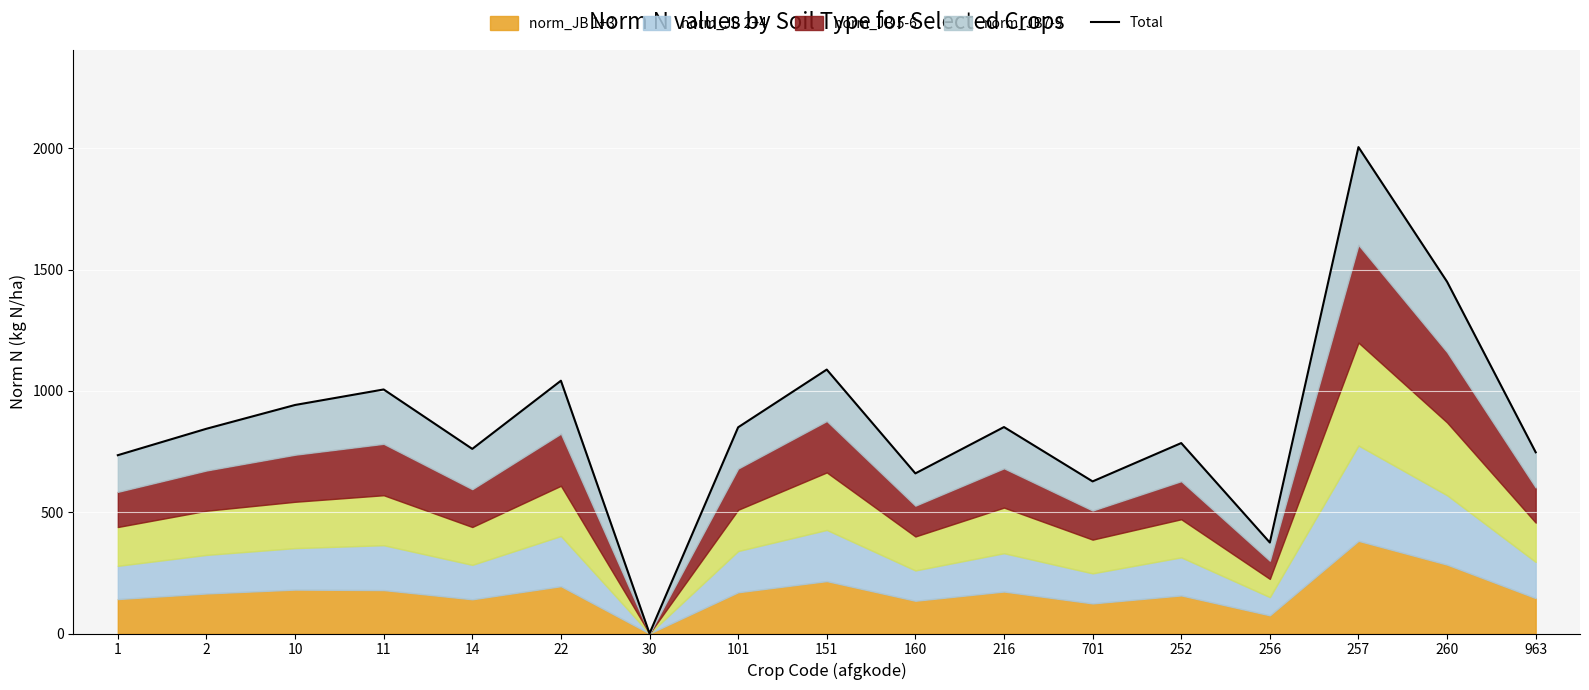

True or false: the data shows 942 at 10.

True